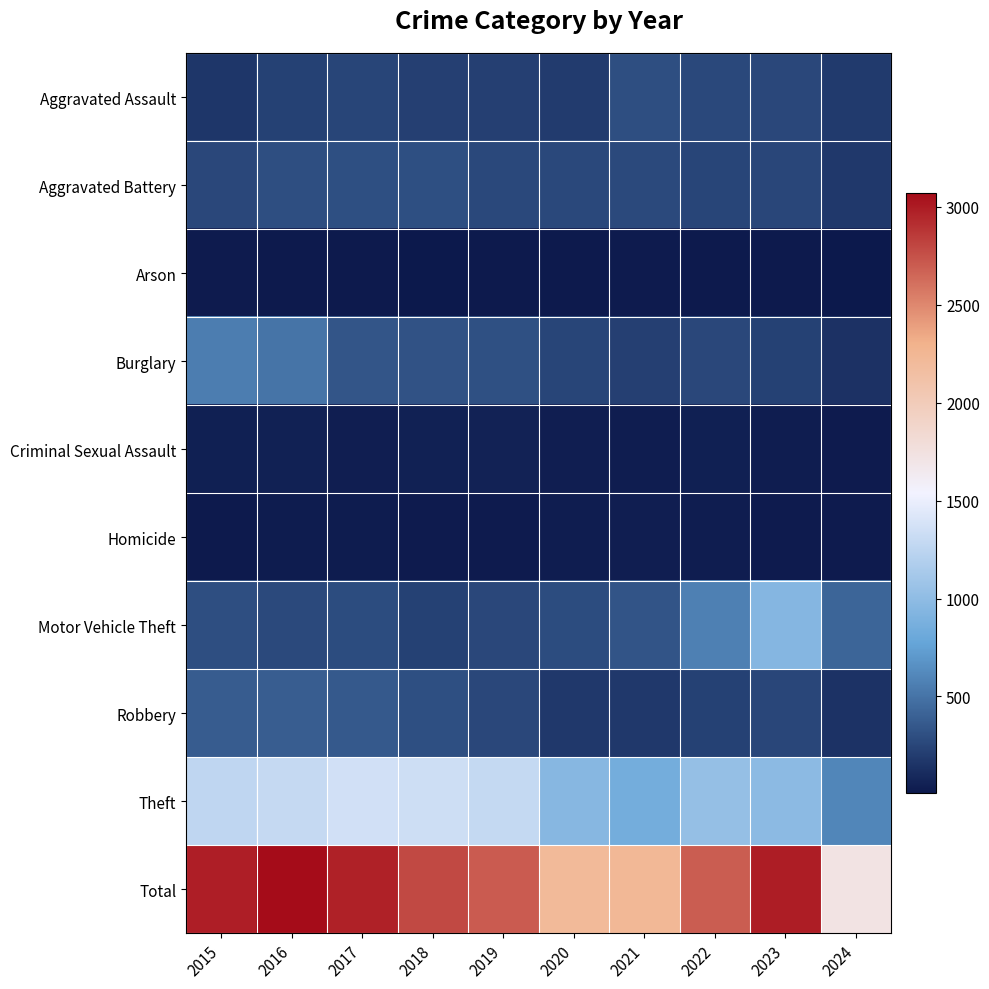

At 2020, list the series in order from smallest to largest.

Arson, Homicide, Criminal Sexual Assault, Robbery, Aggravated Assault, Burglary, Aggravated Battery, Motor Vehicle Theft, Theft, Total